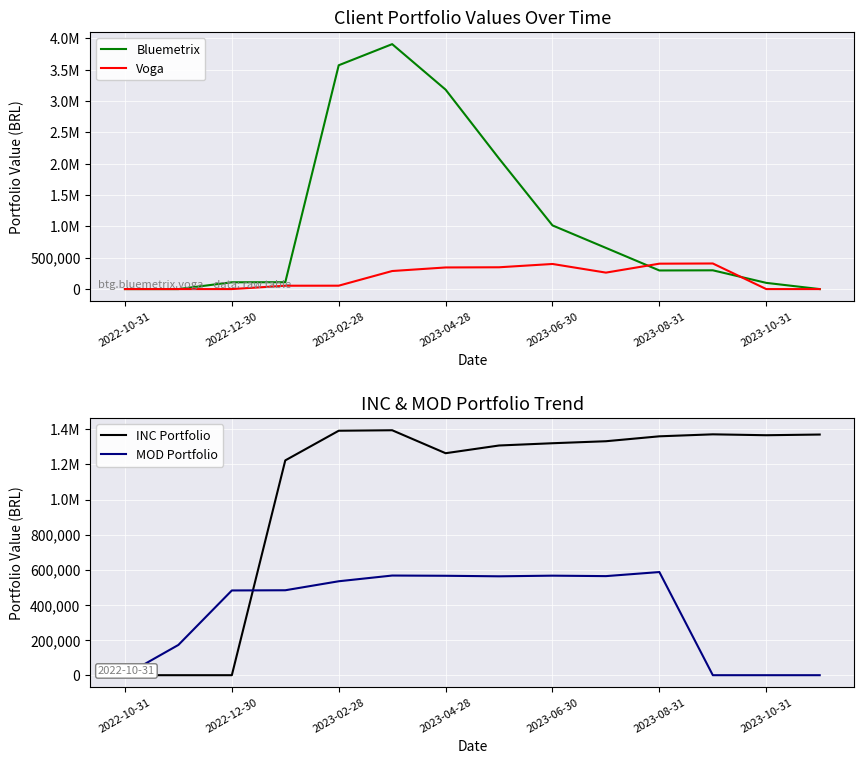

Between which two adjacent categories do Bluemetrix and Voga first intersect?

9 and 10